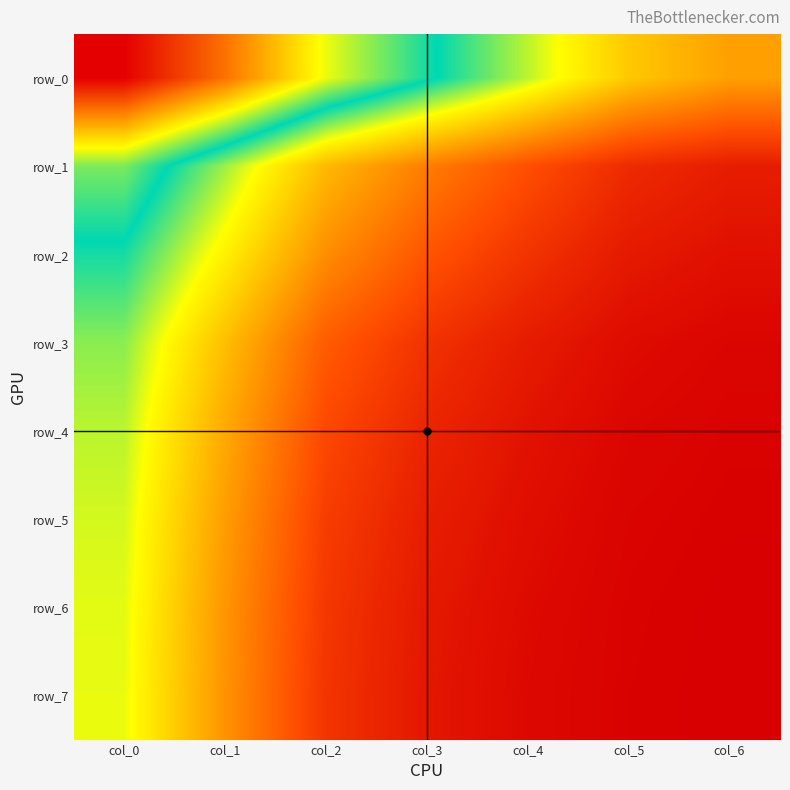

Which series has the widest spread of values?

row_0